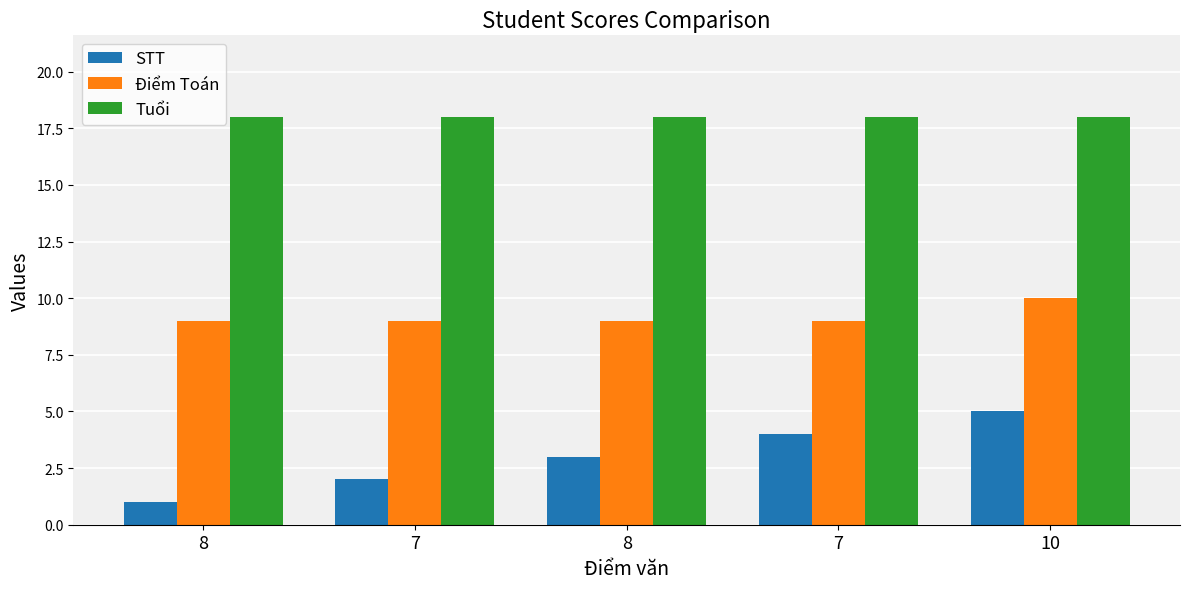

What is the value of the STT bar at the 2nd from the left?

2